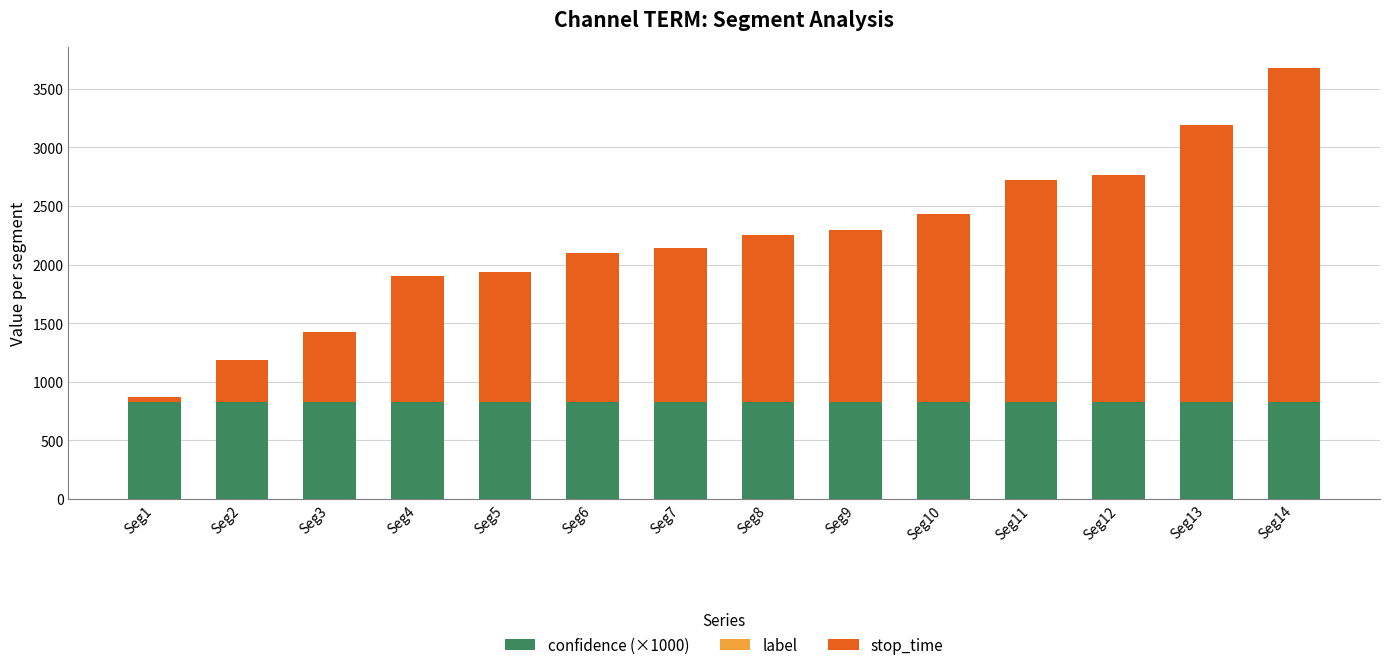

What is the maximum value for confidence (×1000)?

825.7